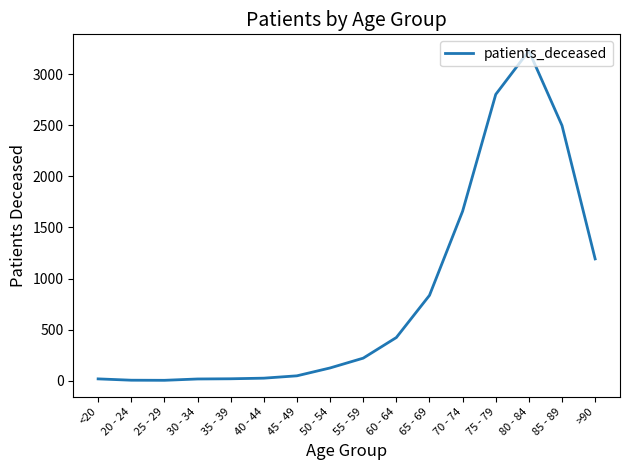

Does the chart have visible grid lines?

No